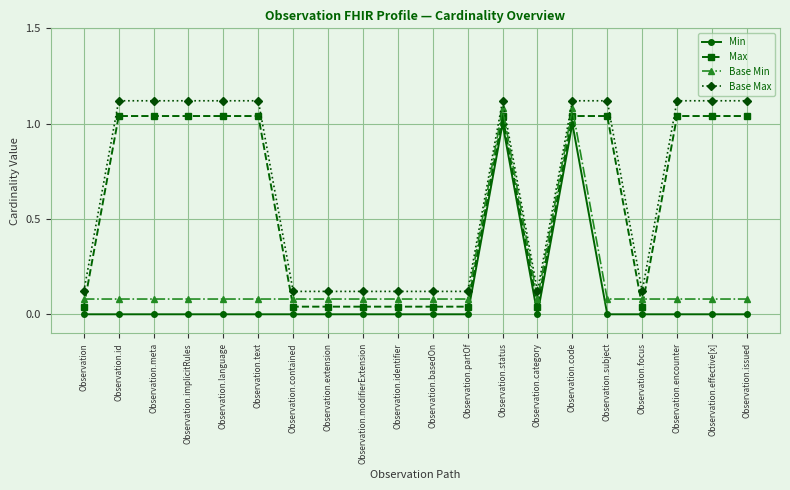

What position from the right is Observation.encounter?

3